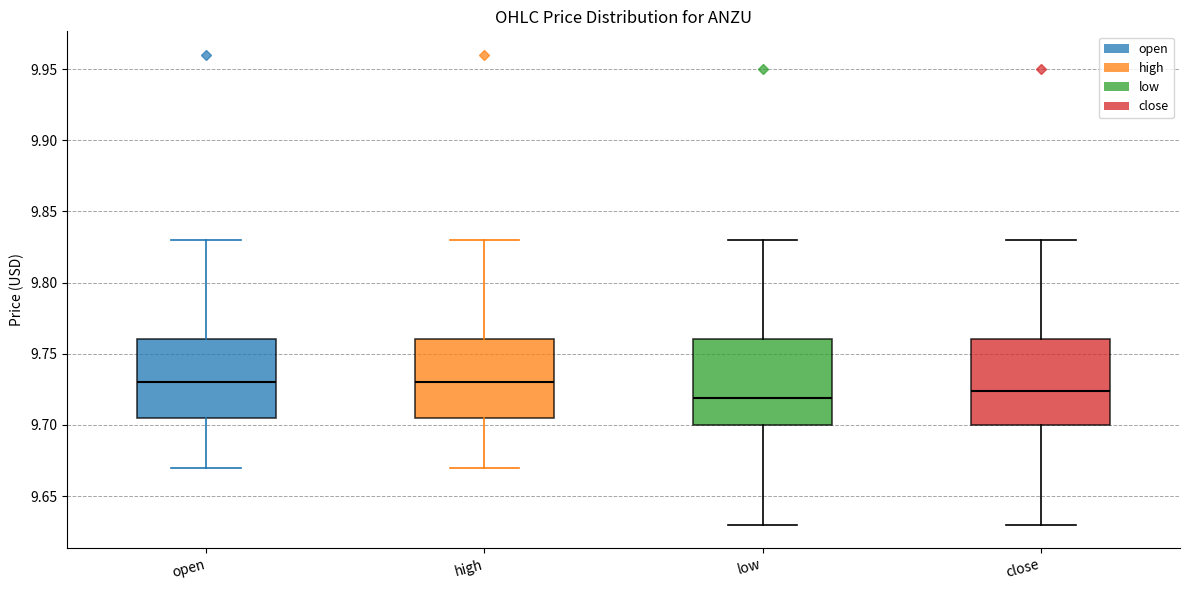

Where does the lower whisker of the box for low end on the y-axis? The values are not printed on the chart, so give them approximately, as read against the axis.

9.630